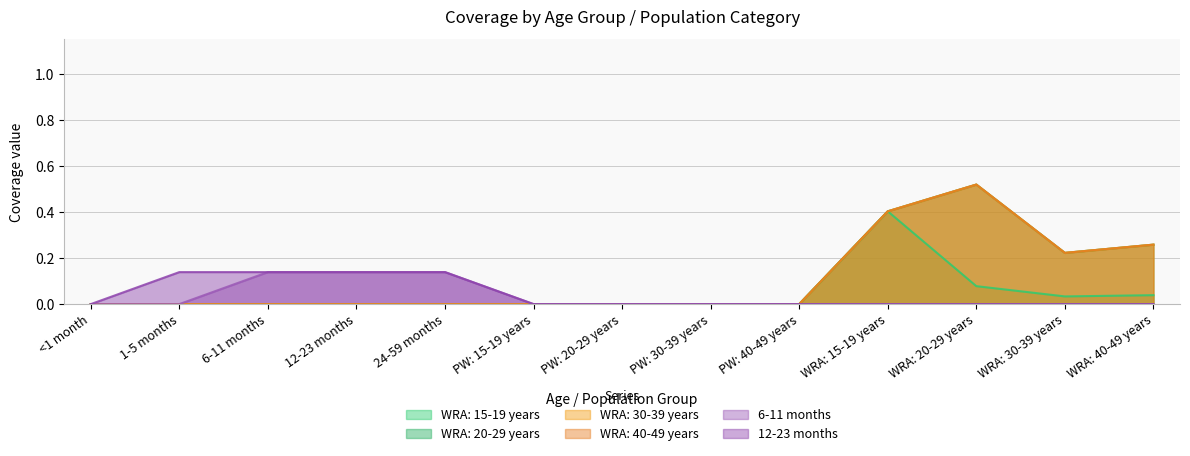

How many lines are shown in the chart?

6